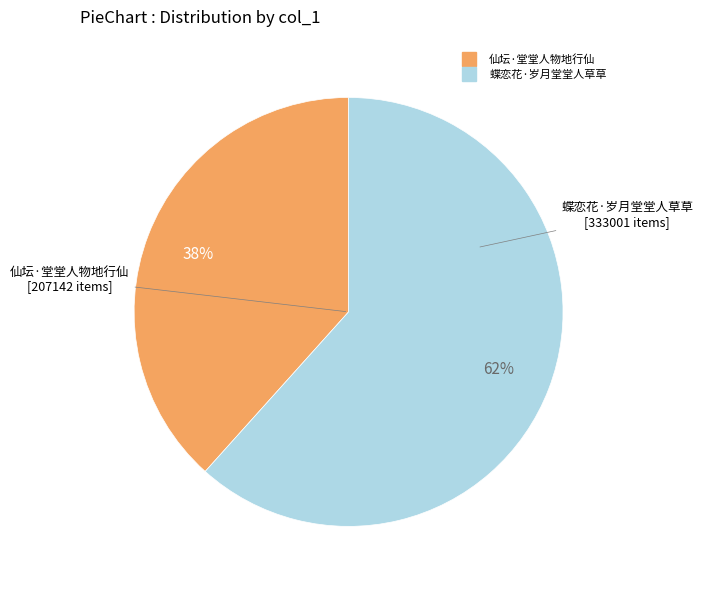

Is it true that 仙坛·堂堂人物地行仙 is 28% of the pie?

False